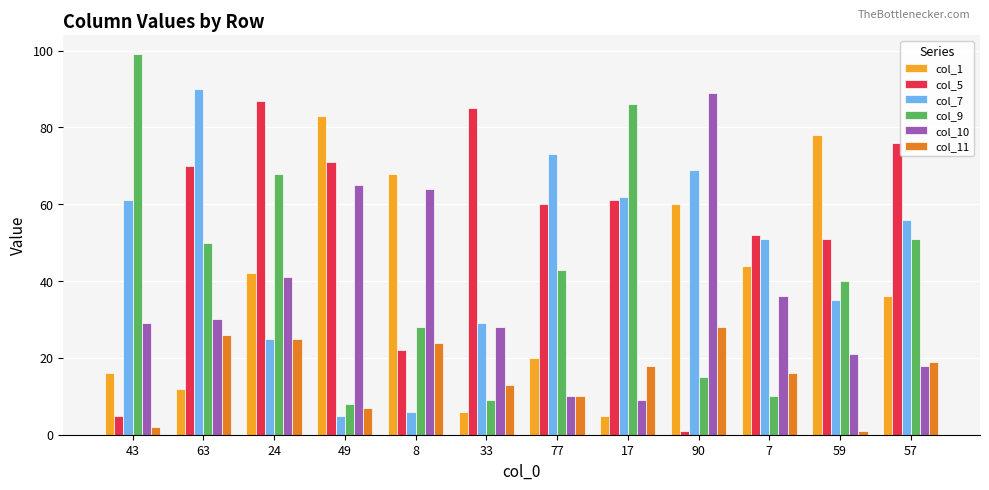

Which category has the lowest value in the col_9 series?

49